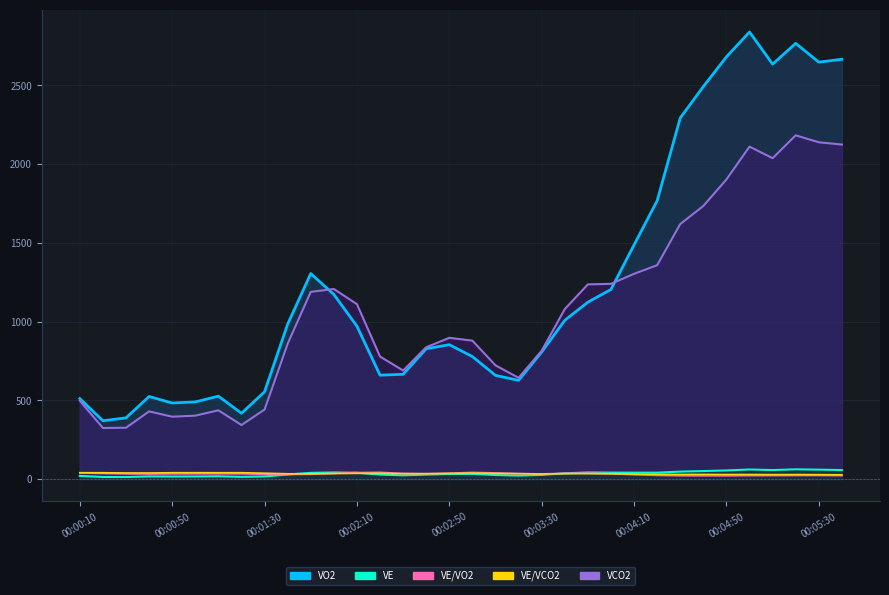

In VE/VO2, how many points are lower than both neighbors (excluding endpoints)?

5